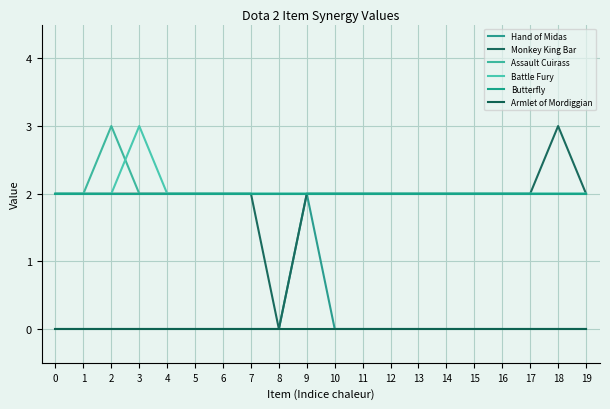

What is the difference between the maximum and second lowest values in the Assault Cuirass series?

1